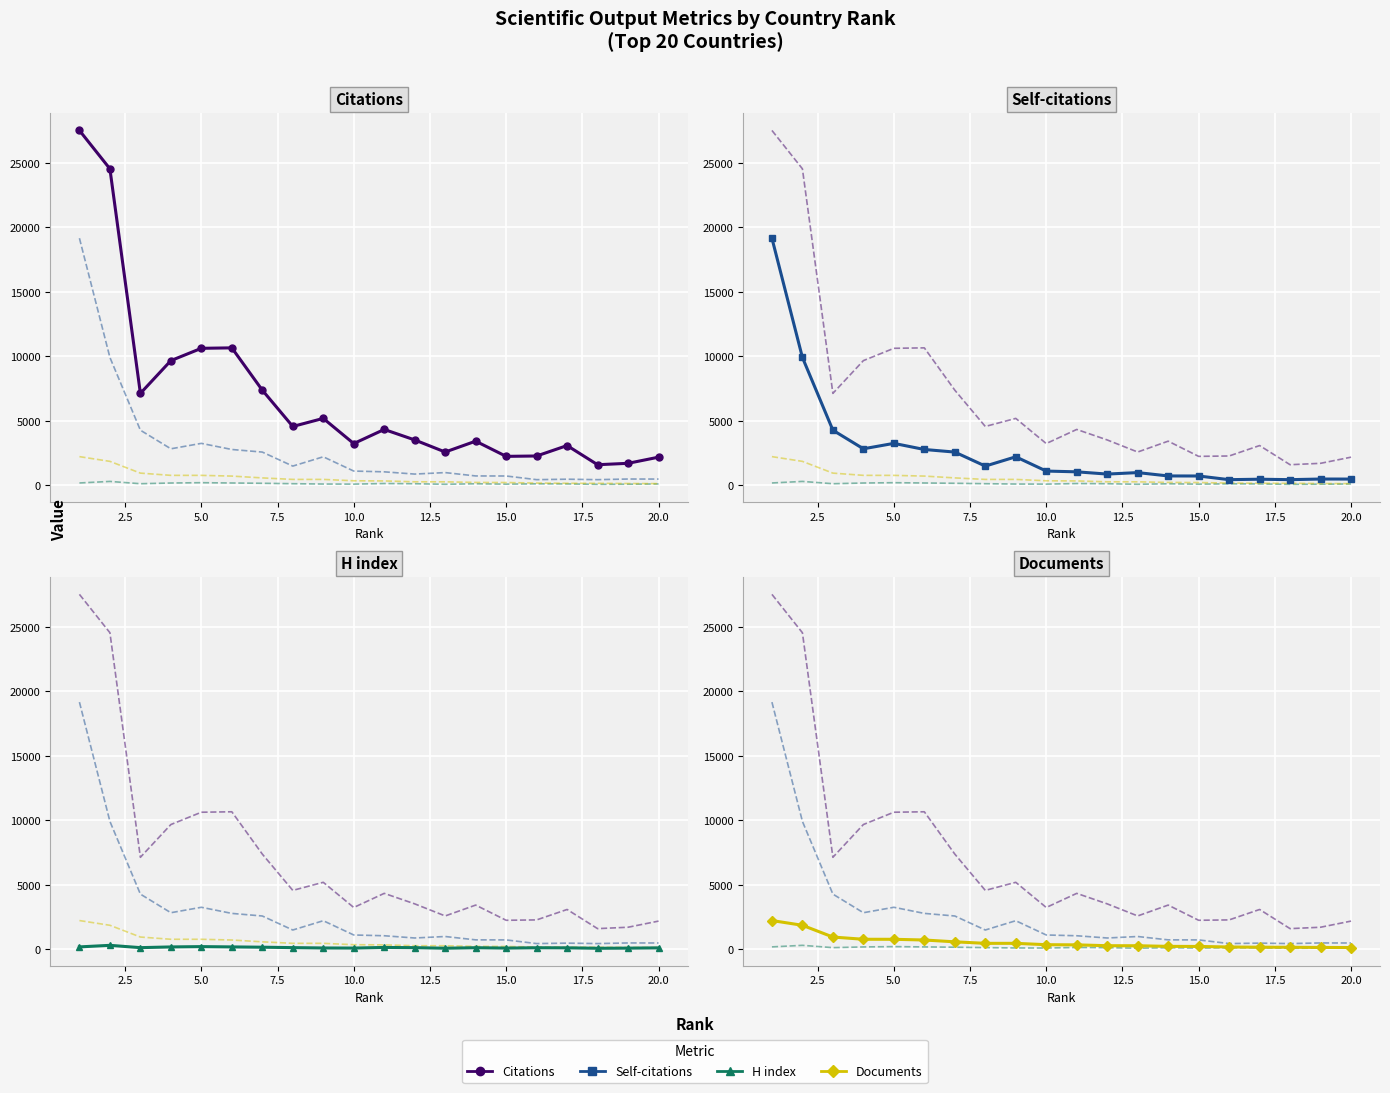

Is it true that Documents equals 308 at 20.0?

False